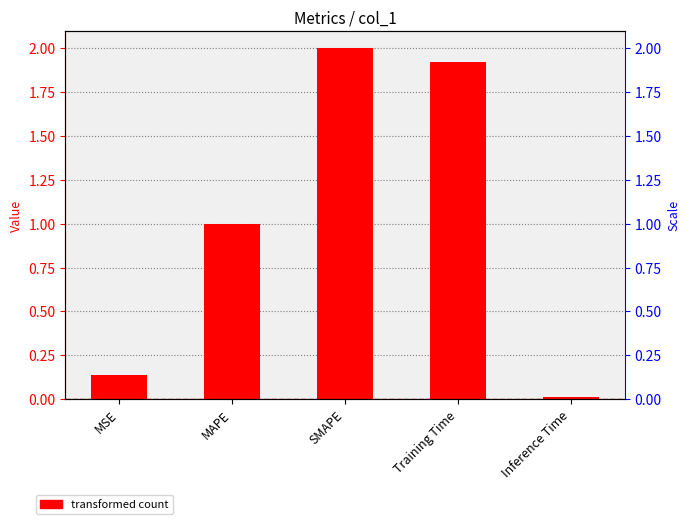

How many series are shown in this chart?

1